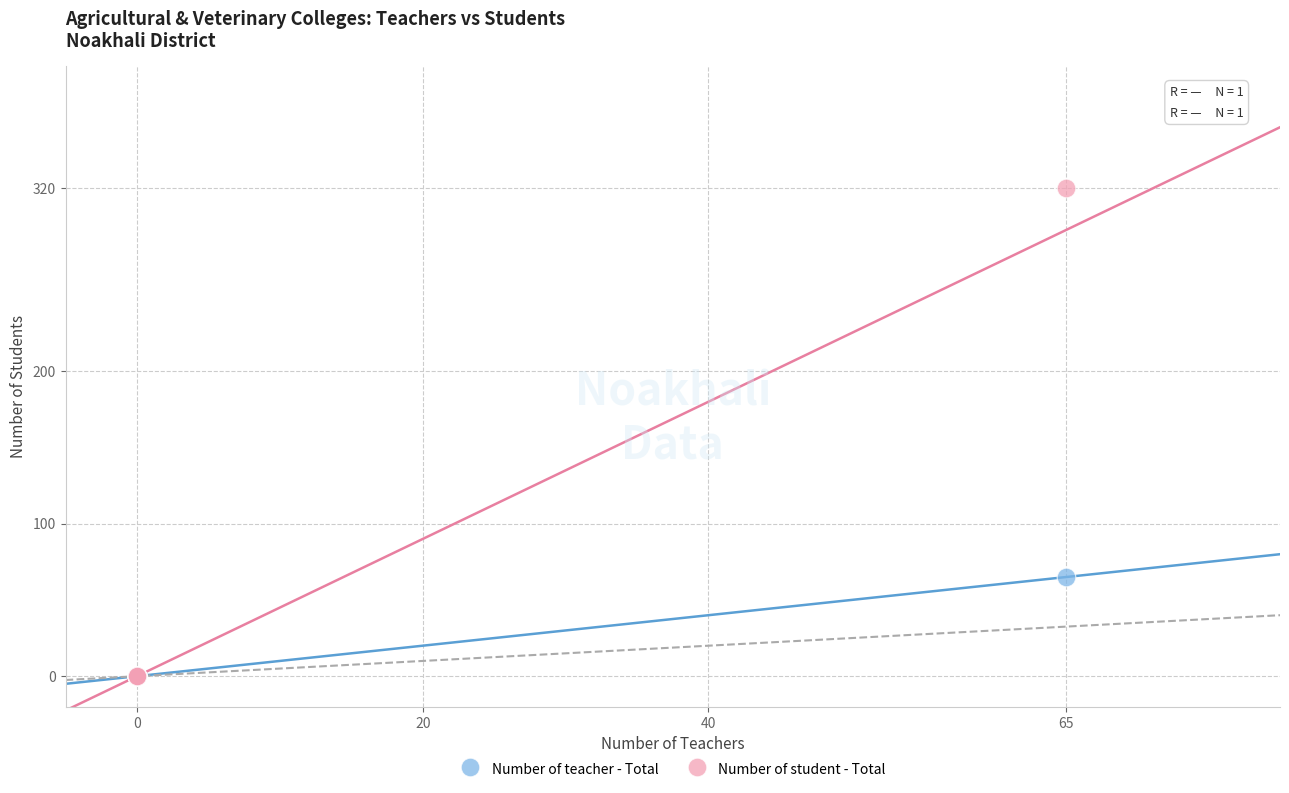

Across all series, what Y value is closest to 160?

65